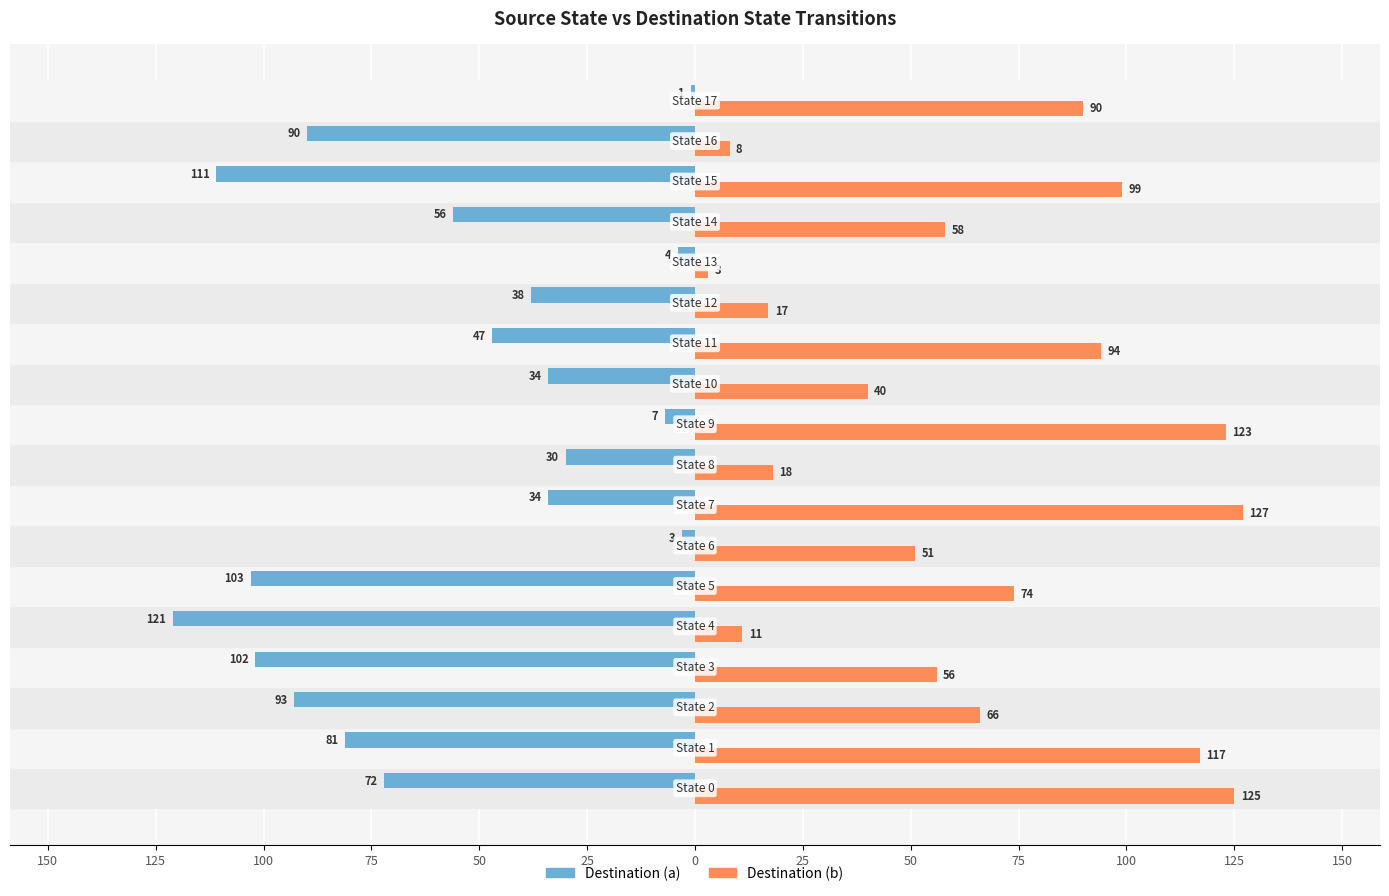

What are all the series names shown in the legend?

Destination (a), Destination (b)